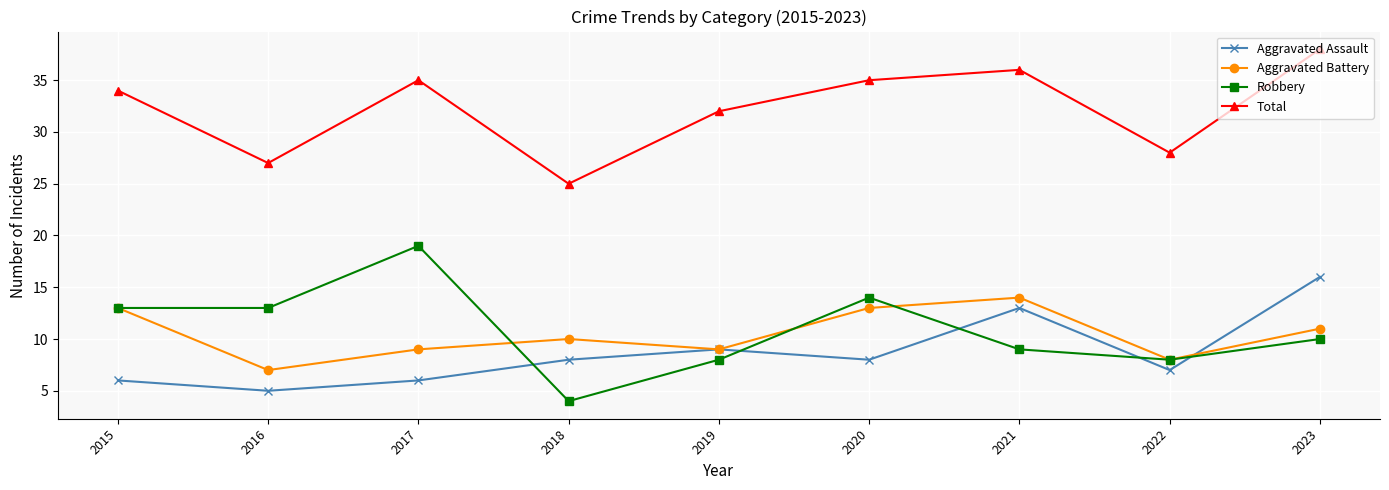

True or false: Robbery and Total cross at least once.

False